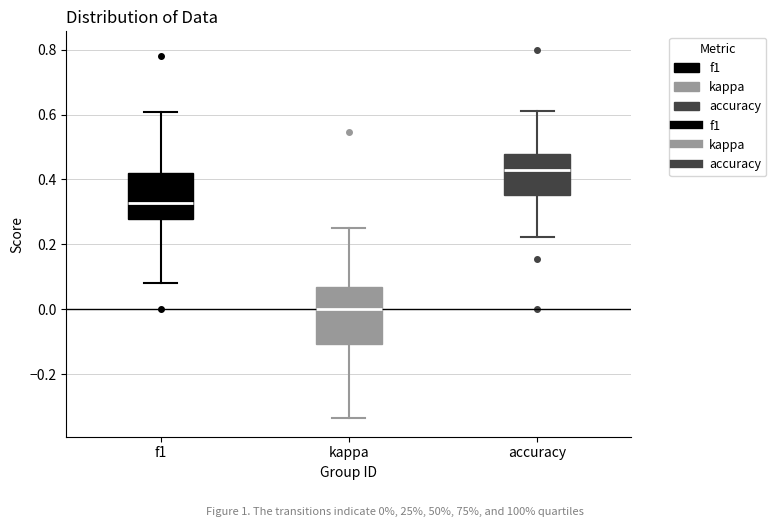

Which box is the tallest, from its lower edge to its upper edge?

kappa